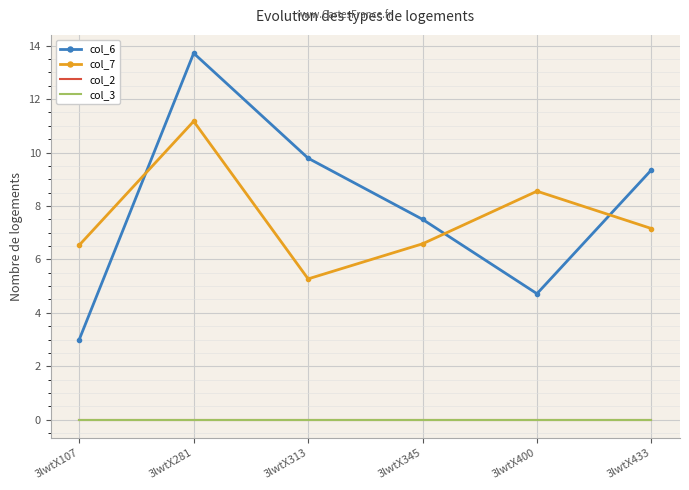

Reading left to right, list all the values displayed in this chart.

col_6: 3lwtX107=3.0	3lwtX281=13.7	3lwtX313=9.8	3lwtX345=7.5	3lwtX400=4.7	3lwtX433=9.3
col_7: 3lwtX107=6.5	3lwtX281=11.2	3lwtX313=5.3	3lwtX345=6.6	3lwtX400=8.6	3lwtX433=7.2
col_2: 3lwtX107=0.0	3lwtX281=0.0	3lwtX313=0.0	3lwtX345=0.0	3lwtX400=0.0	3lwtX433=0.0
col_3: 3lwtX107=0.0	3lwtX281=0.0	3lwtX313=0.0	3lwtX345=0.0	3lwtX400=0.0	3lwtX433=0.0